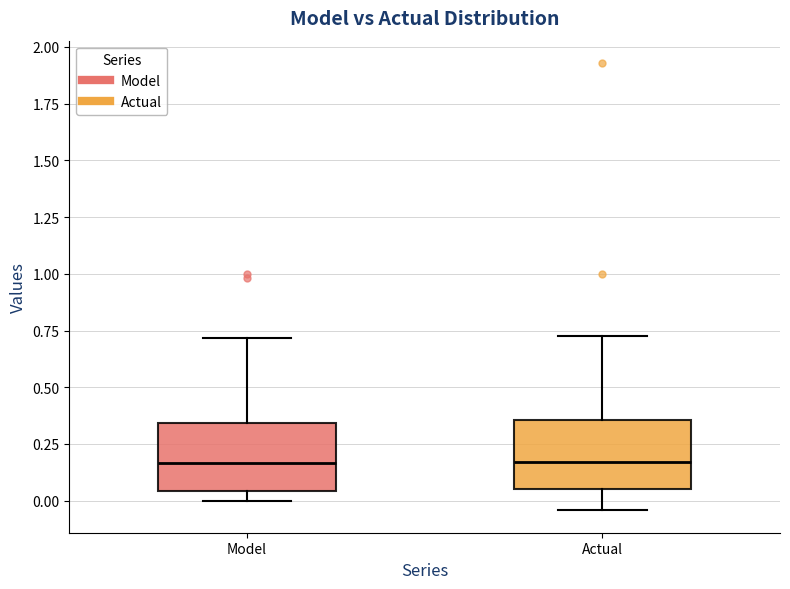

Reading left to right, read every box against the y-axis: the position of its median line, the range the box covers, and the ends of its whiskers. The values are not printed on the chart, so give them approximately, as read against the axis.

Model: median 0.15, box 0.05 to 0.35, whiskers 0.00 to 0.70
Actual: median 0.15, box 0.05 to 0.35, whiskers -0.05 to 0.70